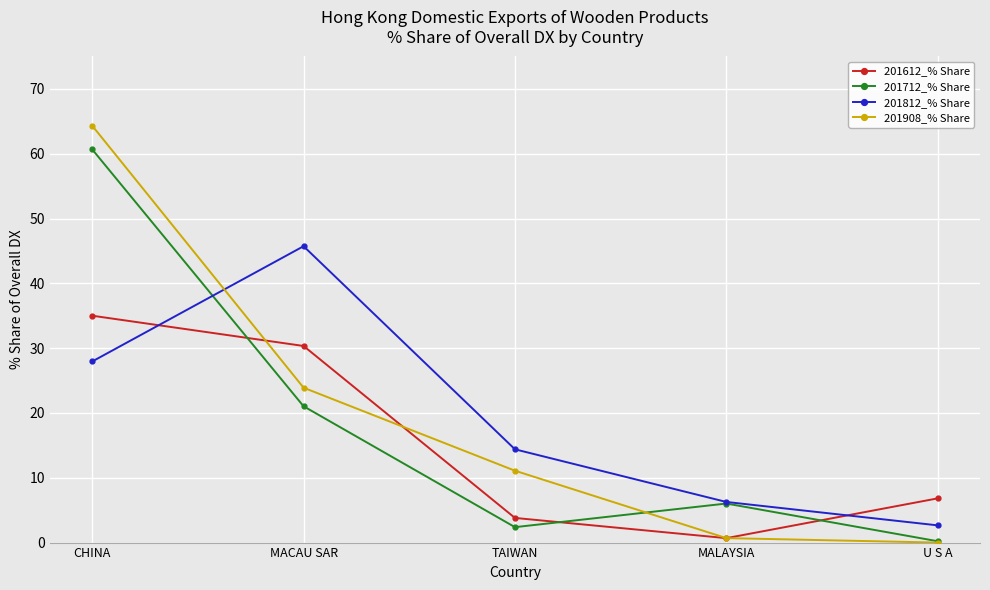

How many values in the 201612_% Share series are below 6?

2